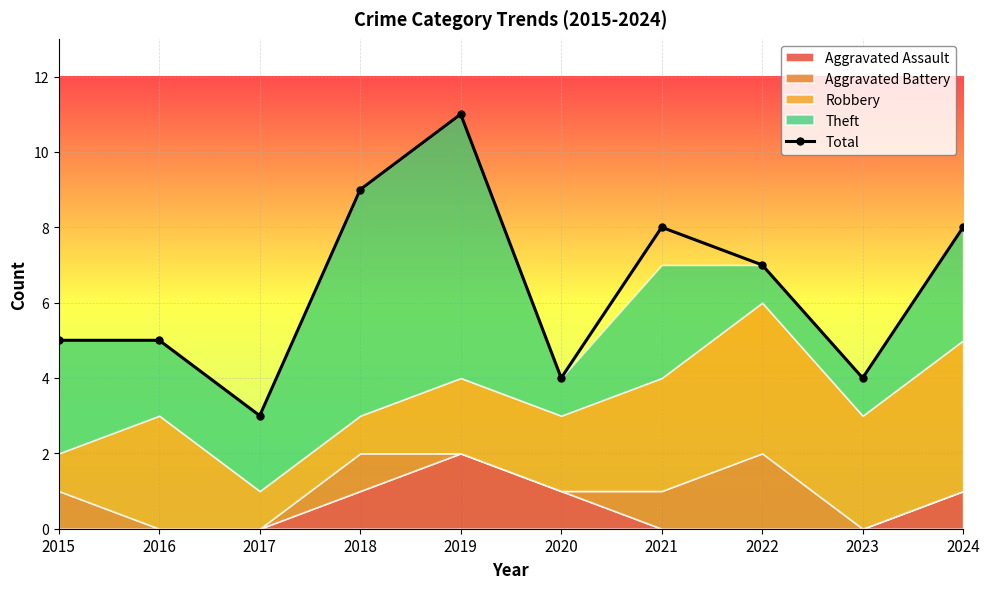

What is the value of the 2nd point from the left?

5